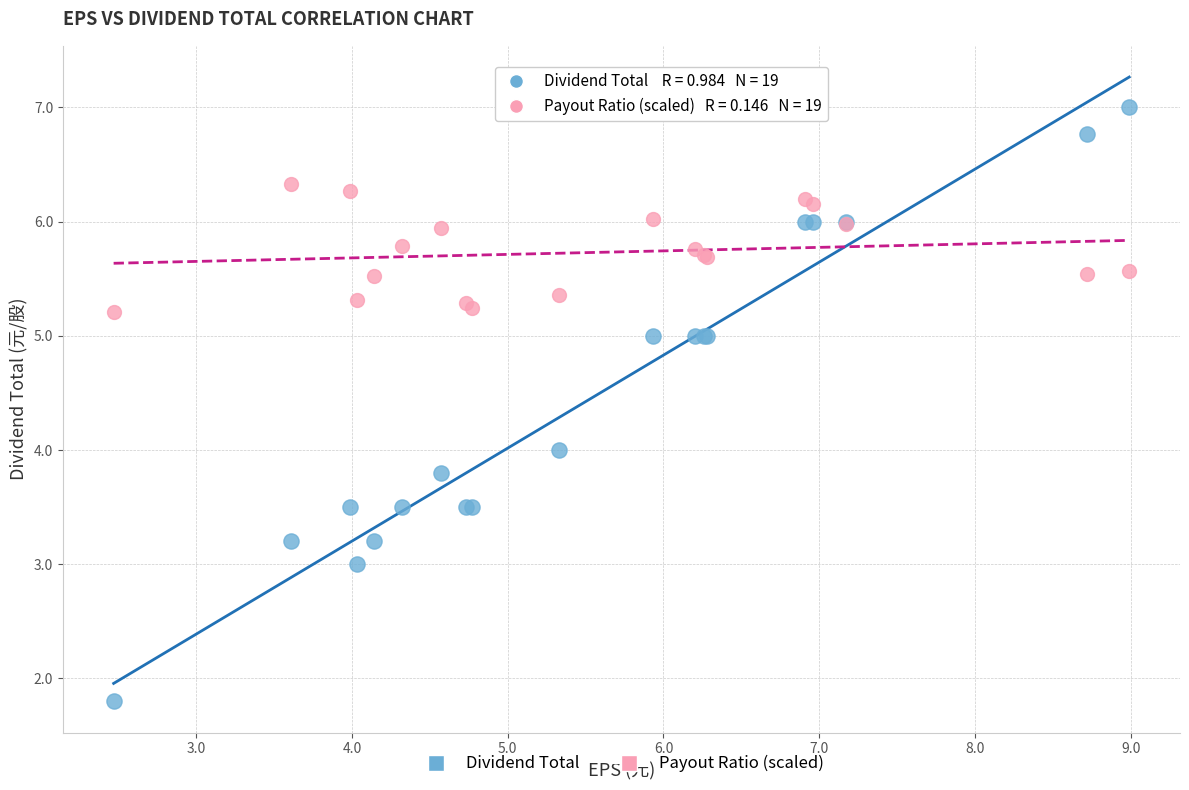

Which series contains the highest Y value?

Dividend Total